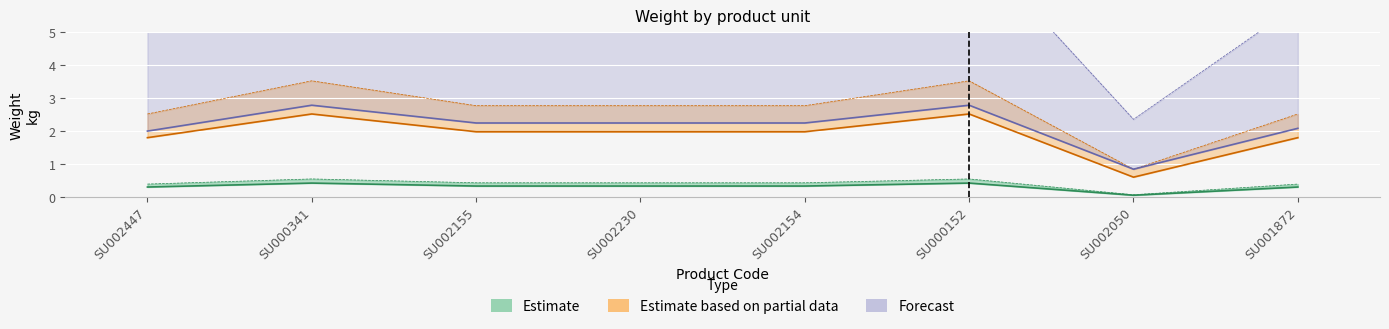

What are all the series names shown in the legend?

Estimate, Estimate based on partial data, Forecast